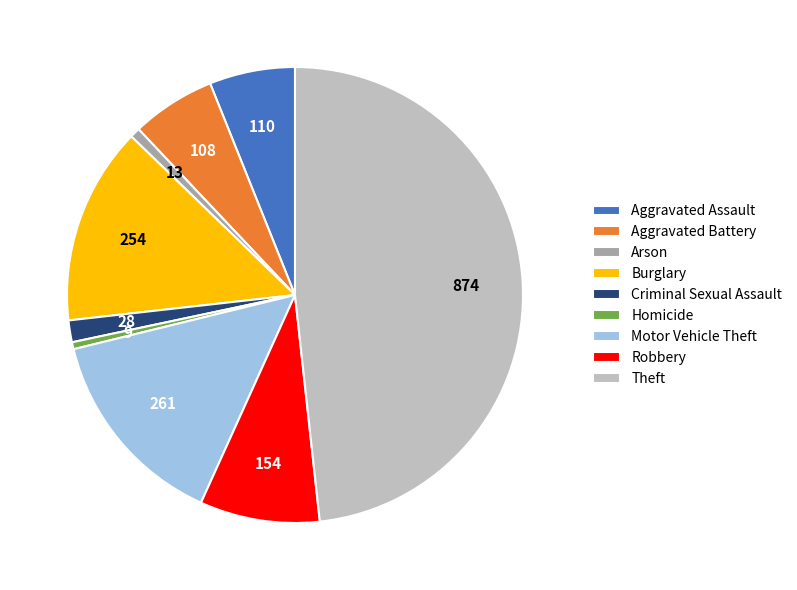

Is there any slice that represents more than half of the pie?

No